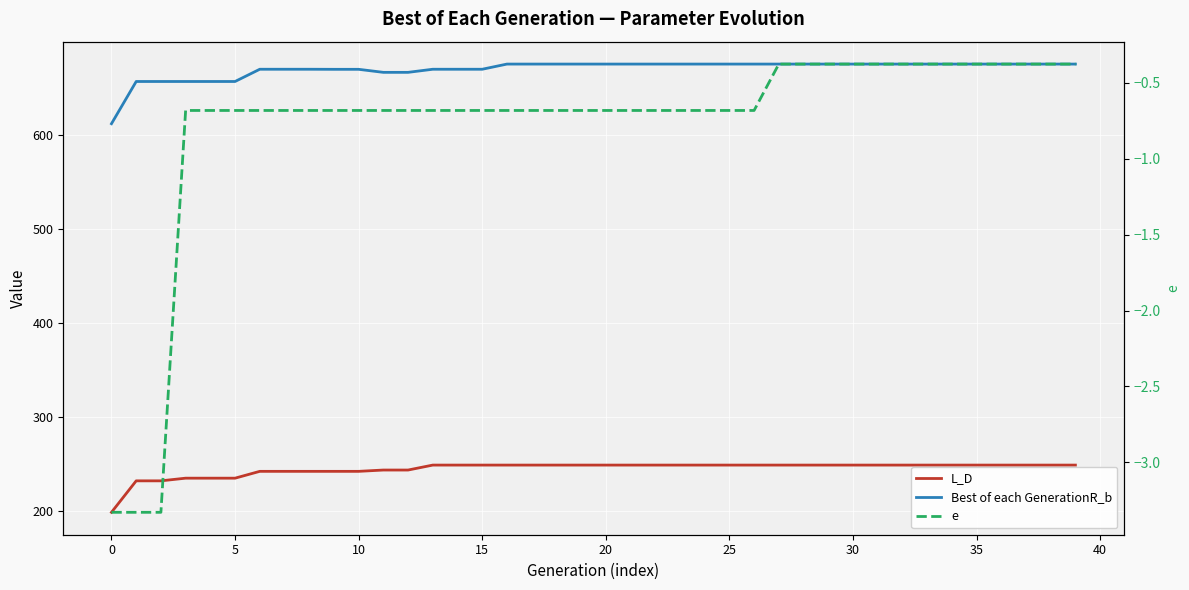

What is the value of the L_D point at the 29th from the left?

249.1